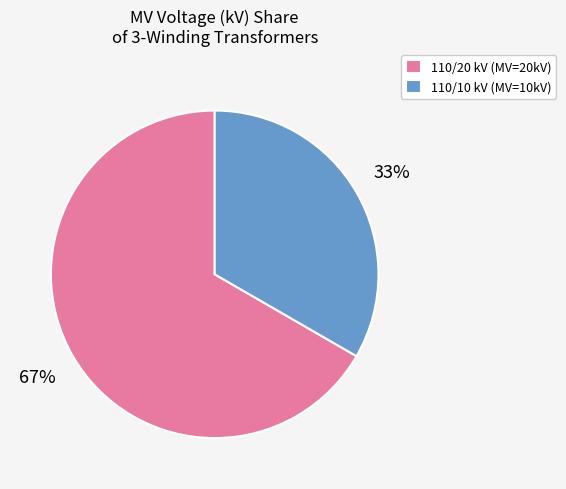

What percentage is the 110/20 kV (MV=20kV) slice, to the nearest percent?

67%